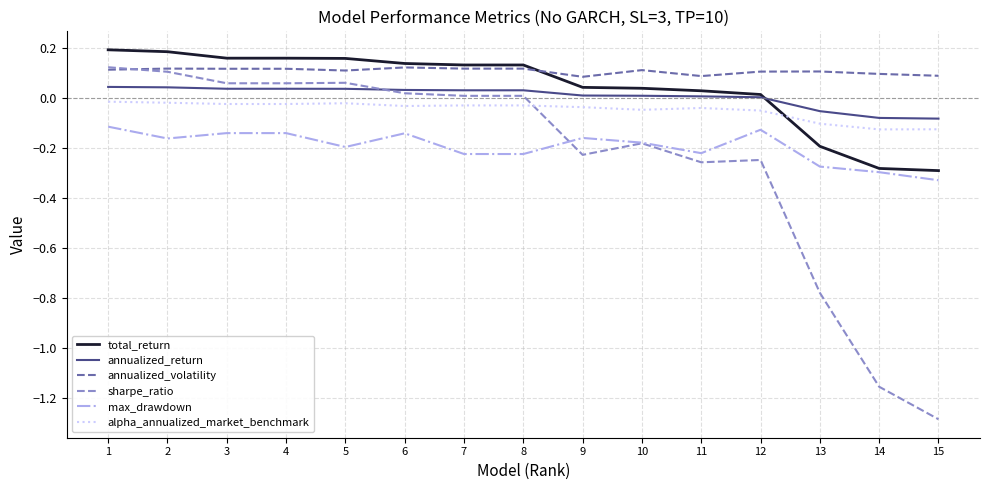

Which series has the largest total across all categories?

annualized_volatility